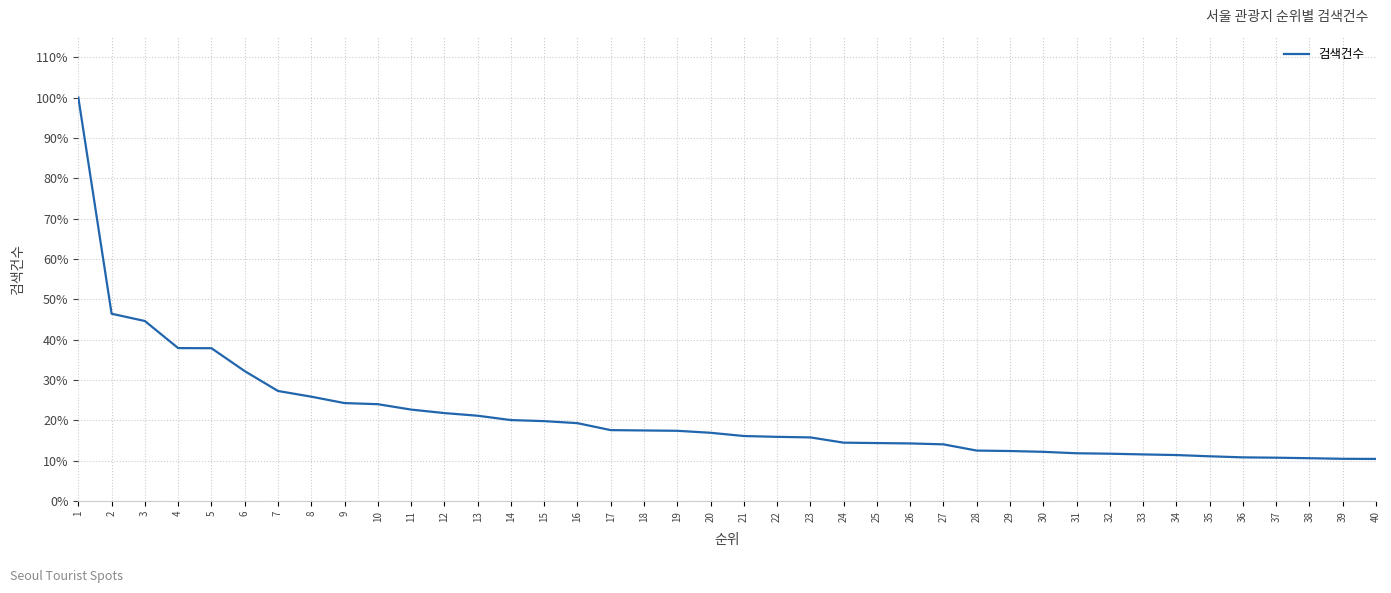

What is the maximum value shown in the chart?

100.0